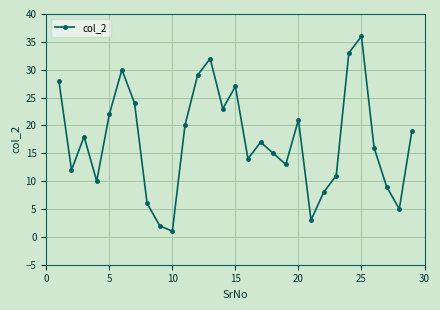

What is the value of the 26th point from the left?

16